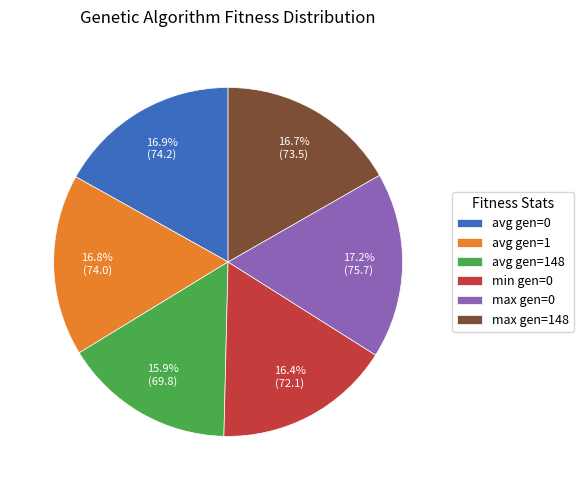

To the nearest percent, what percentage of the pie is avg gen=0?

17%